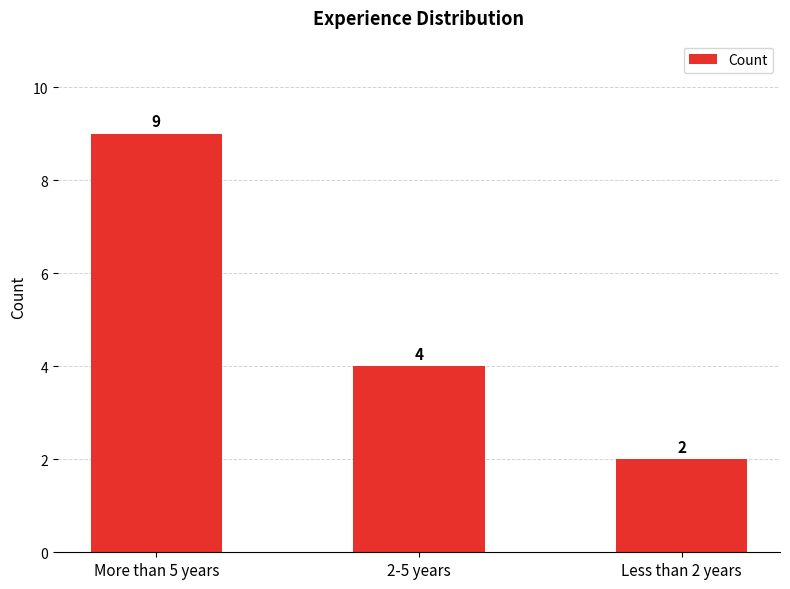

What is the value of the 3rd bar from the left?

2